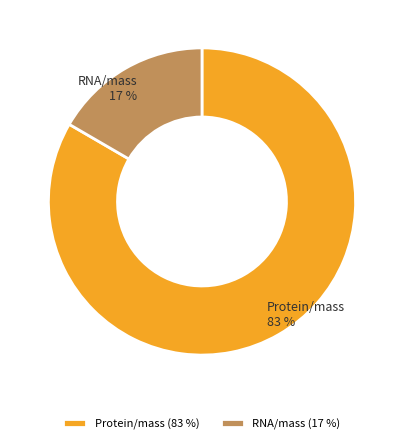

Is the sum of Protein/mass and RNA/mass greater than half?

Yes